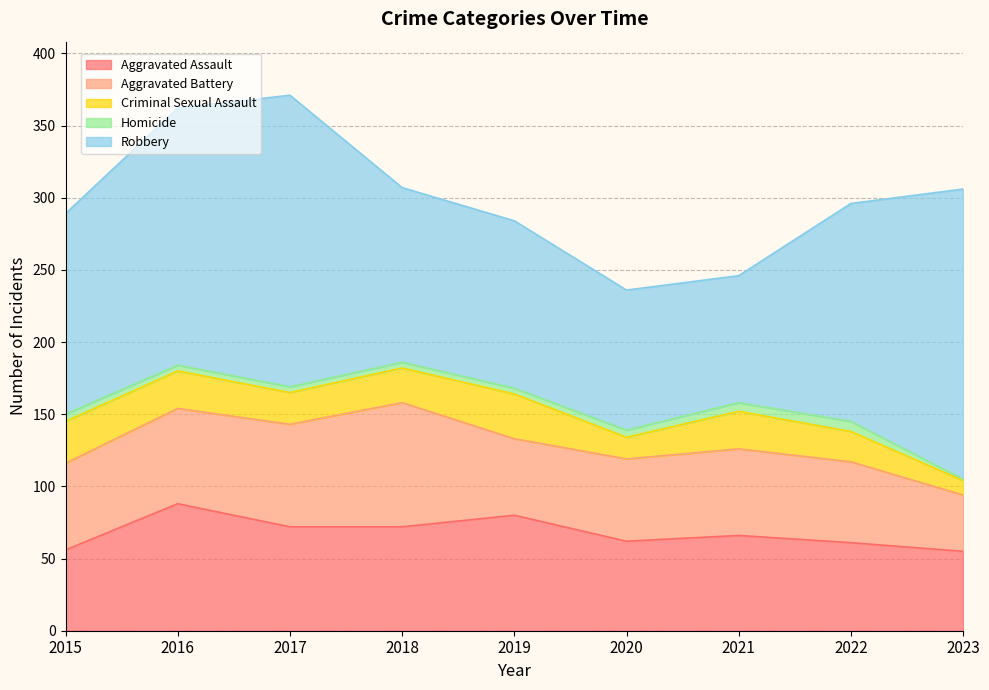

What is the difference between the highest and lowest values at 2020?

92